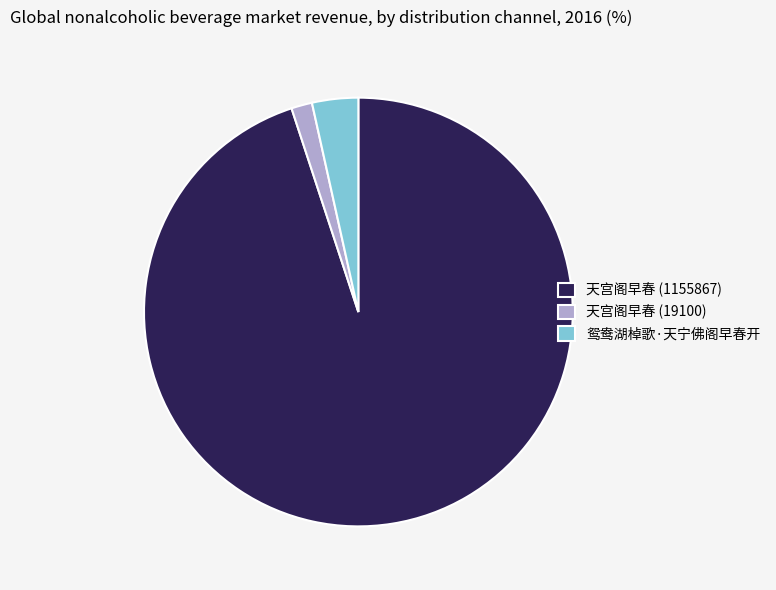

Which has a higher value, 鸳鸯湖棹歌·天宁佛阁早春开 or 天宫阁早春 (1155867)?

天宫阁早春 (1155867)